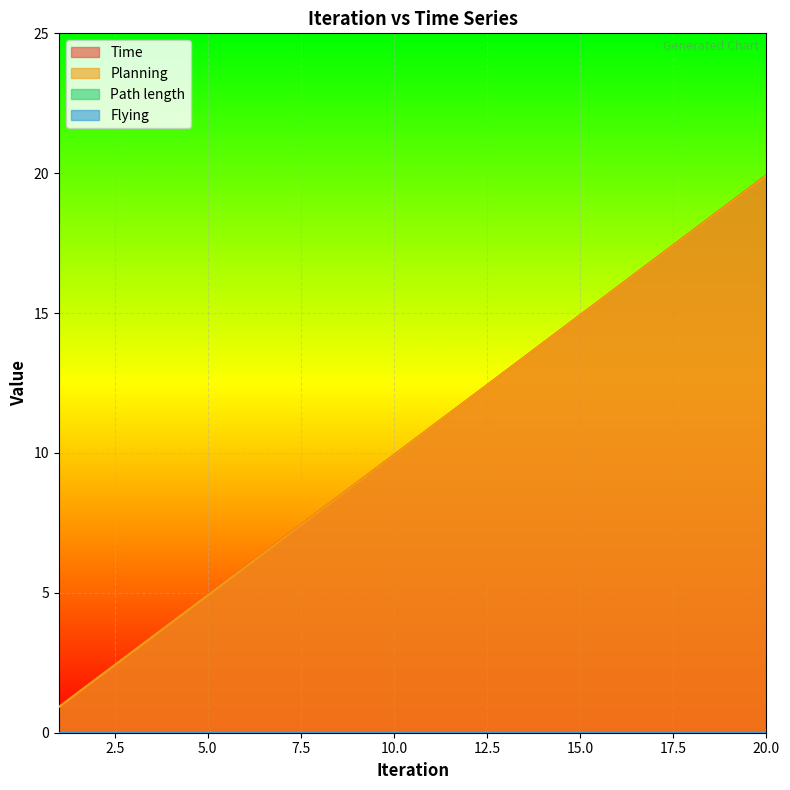

Where is Planning nearest to the value 10?

10.0